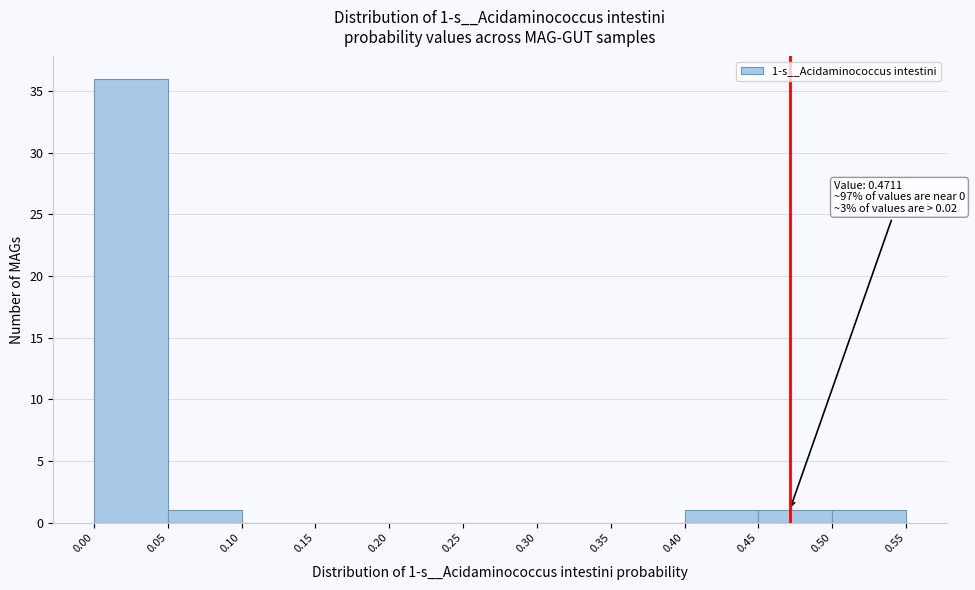

Which range on the x-axis has the tallest bar?

0.00 to 0.05